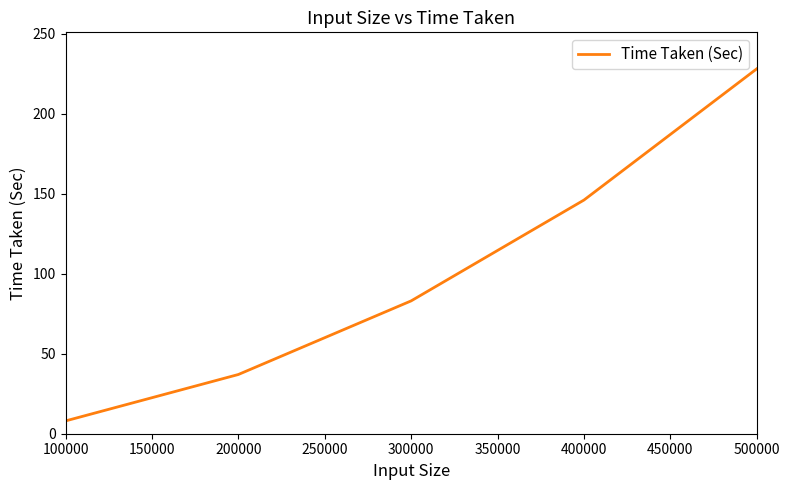

What is the sum of the values at 300000 and 200000?

120